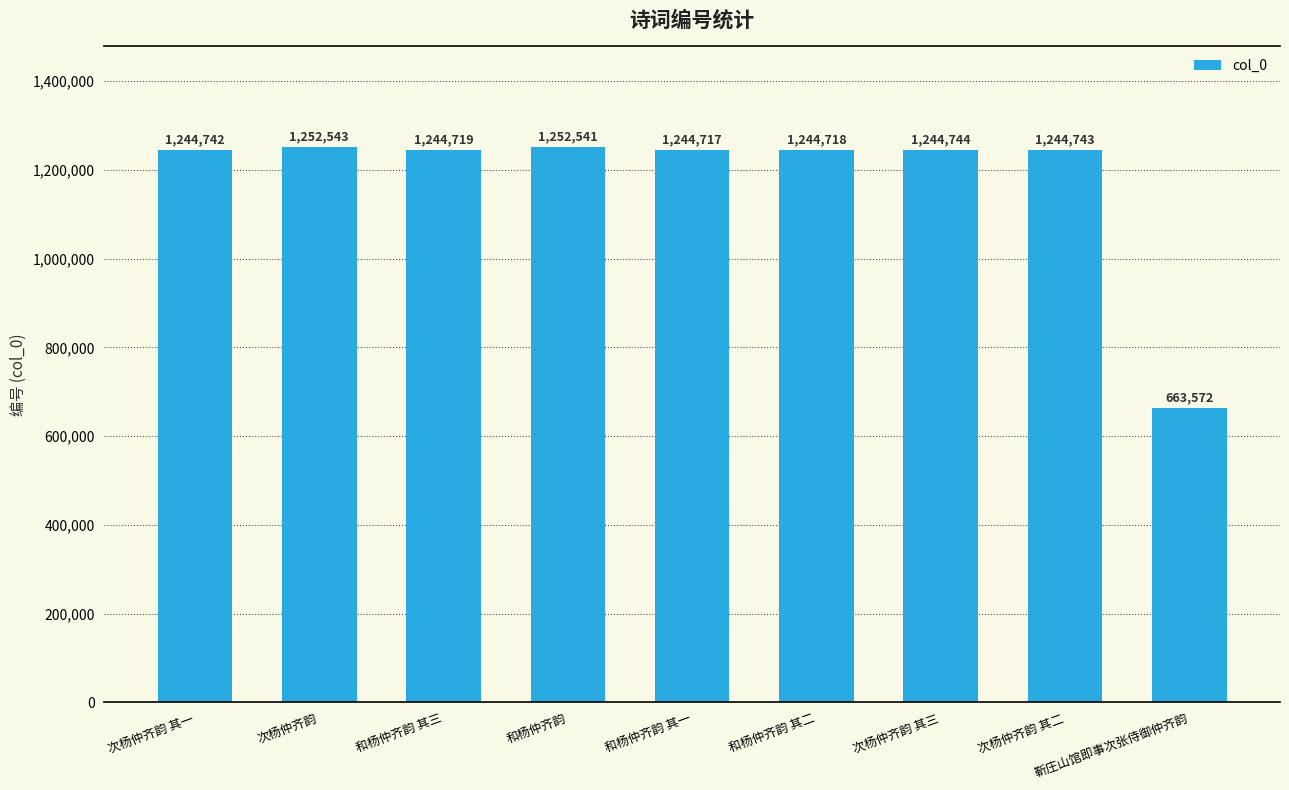

What position from the right is 次杨仲齐韵?

8